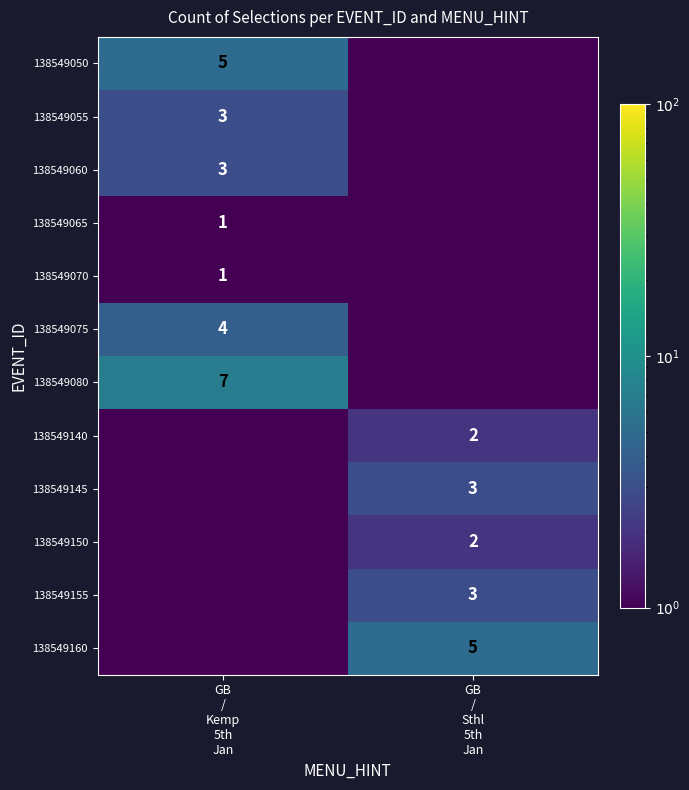

What is the approximate value of 138549055 at GB / Kemp 5th Jan?

3.0